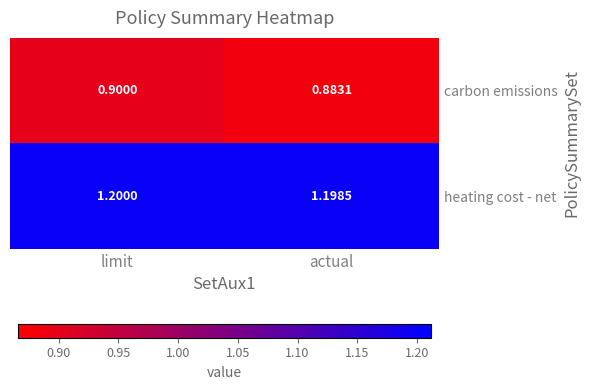

At which category is the sum across all series the highest?

limit